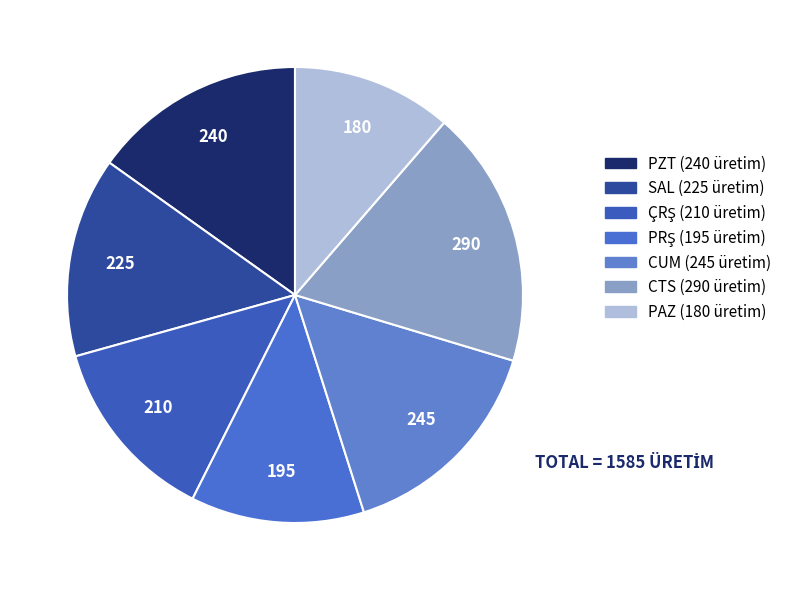

To the nearest percent, what percentage of the pie is CTS?

18%